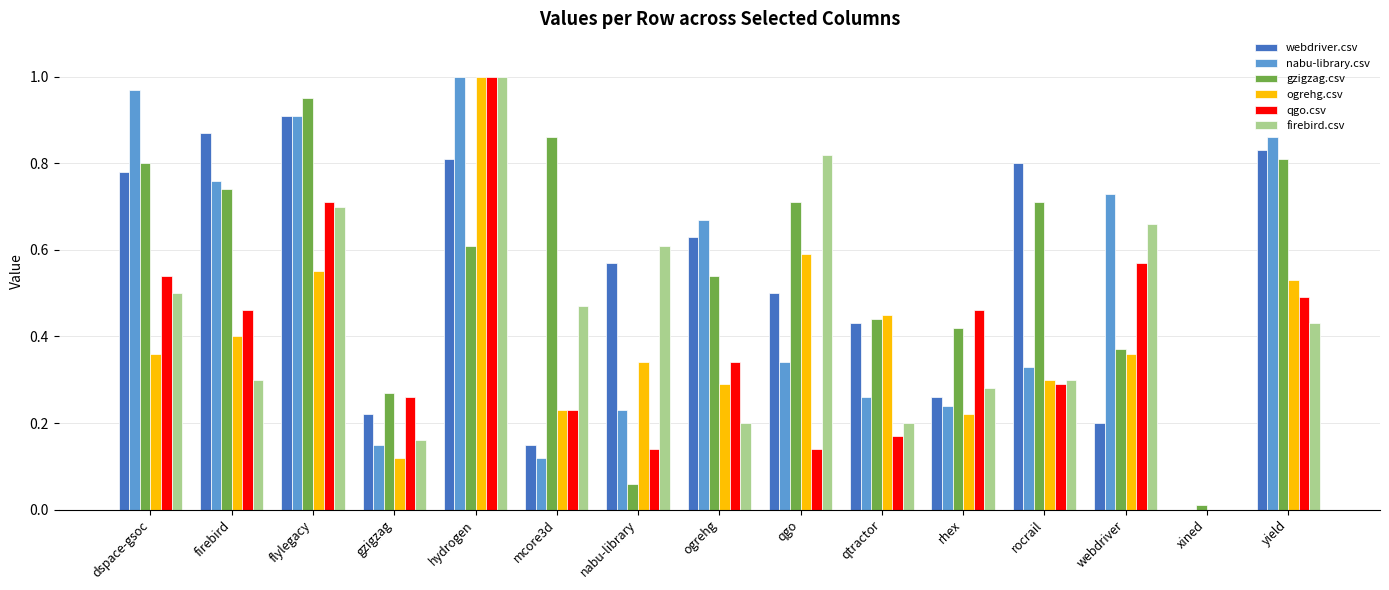

Which category has the highest value across all series?

hydrogen